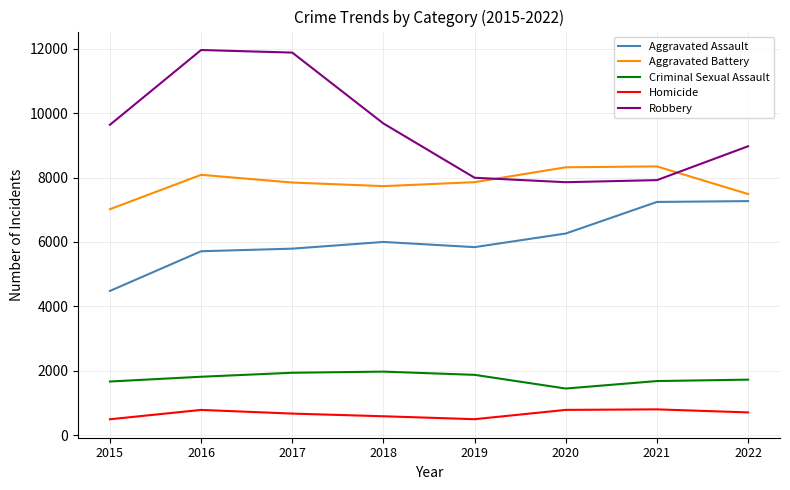

Is it true that Robbery equals 3399 at 2020?

False